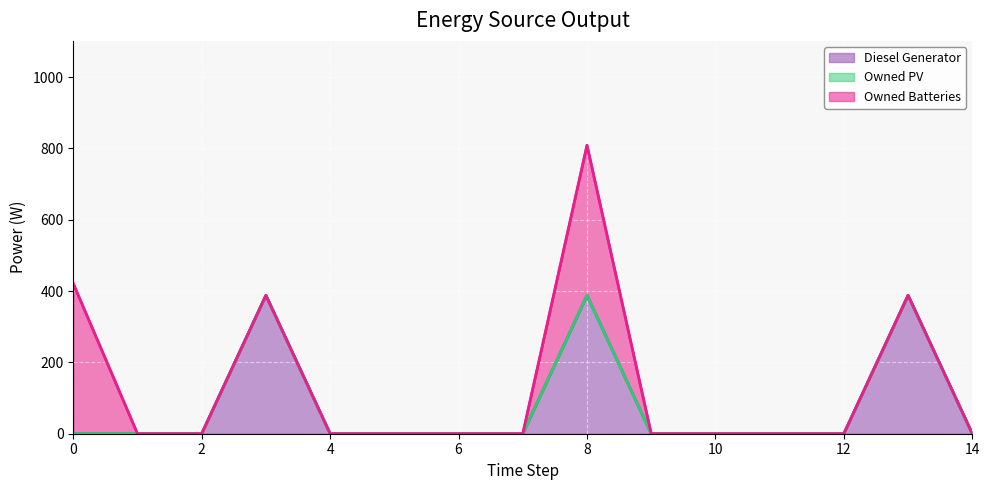

Rank the series at 3 from highest to lowest value.

Diesel Generator, Owned PV, Owned Batteries